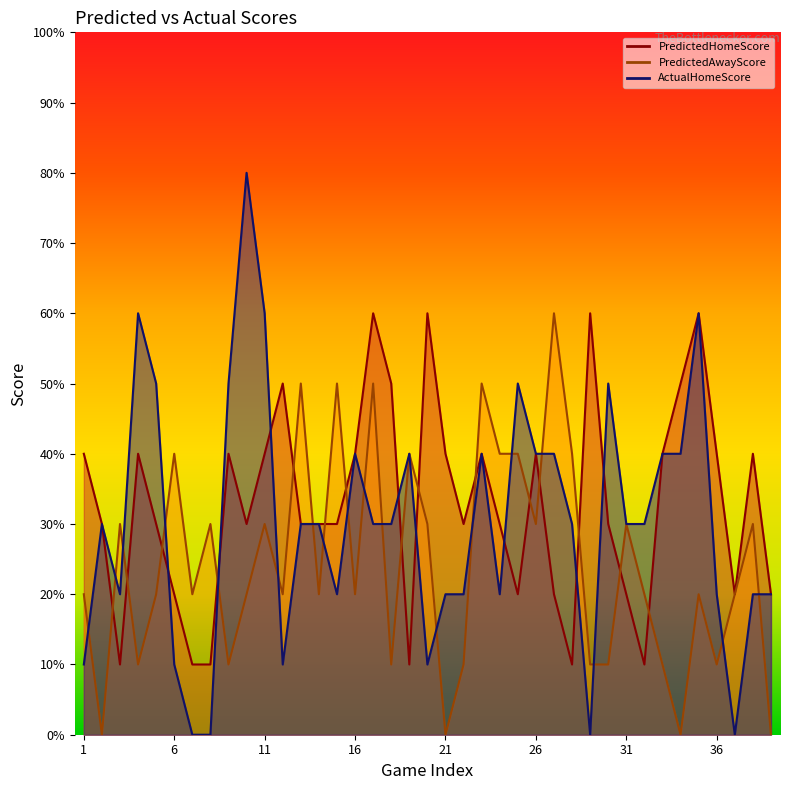

At which category does PredictedAwayScore reach its first local valley?

2